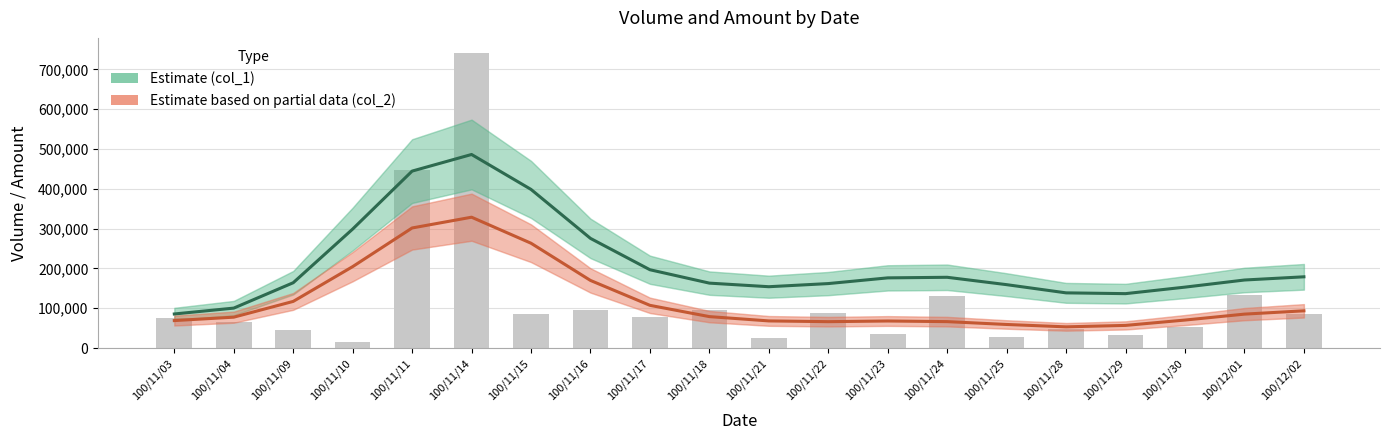

The value of Estimate (col_1) at 100/11/11 is 444599.6. True or false?

True